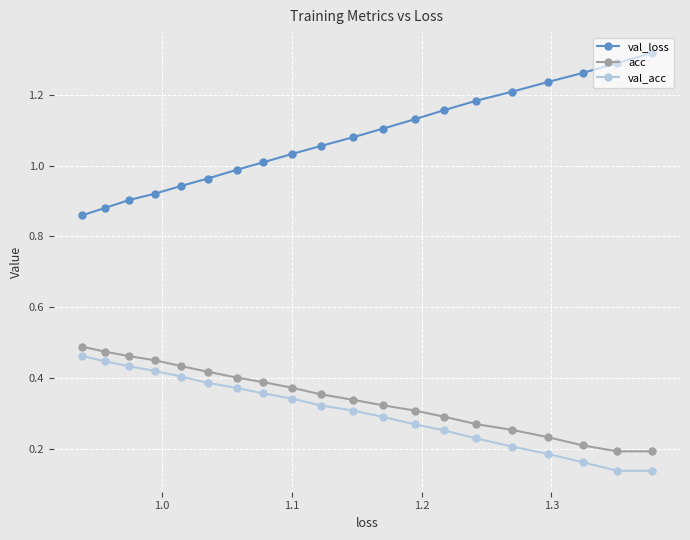

True or false: val_loss has more than 1 points higher than both neighbors.

False